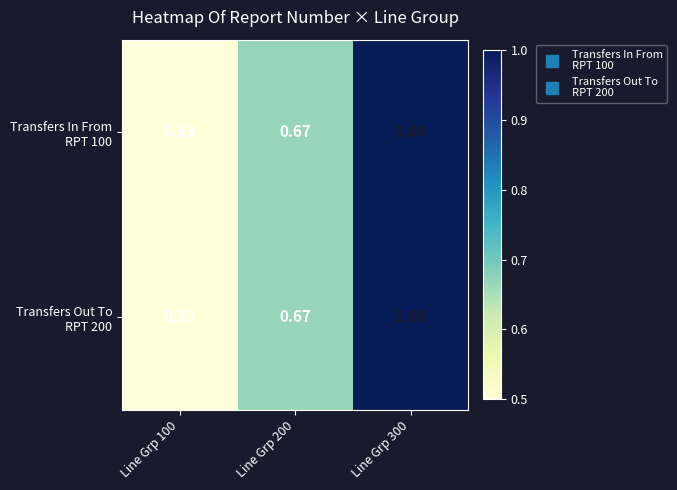

How many series are shown in this chart?

2